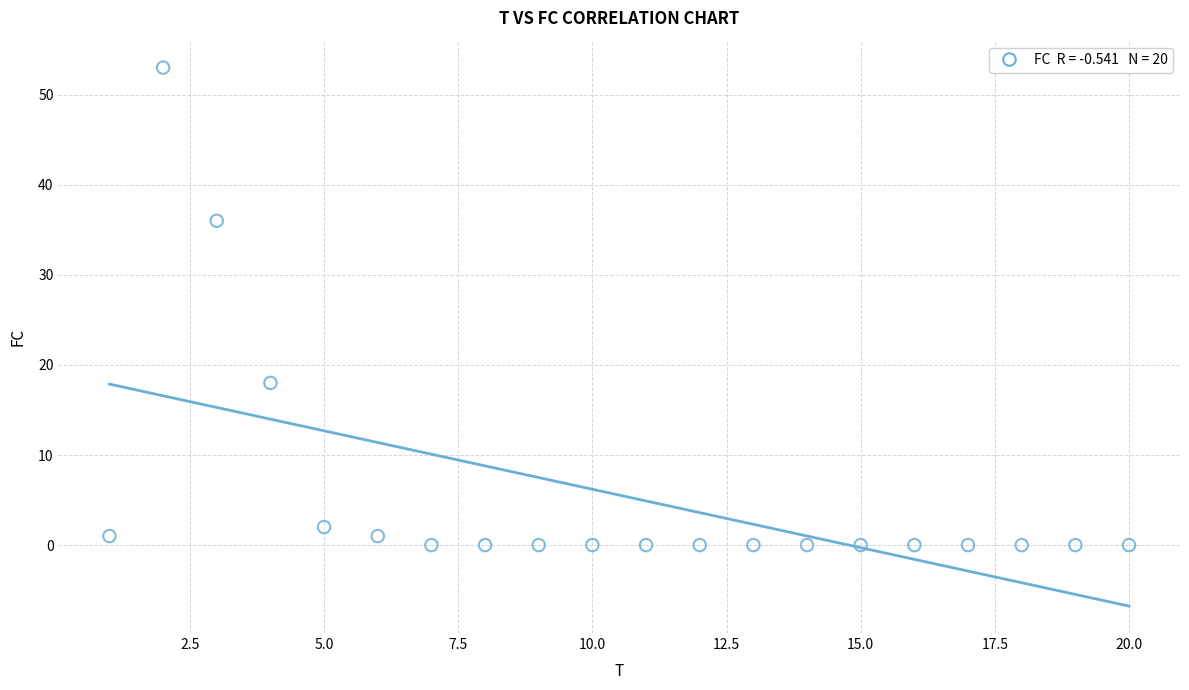

What Y value in the scatter plot is closest to 26?

18